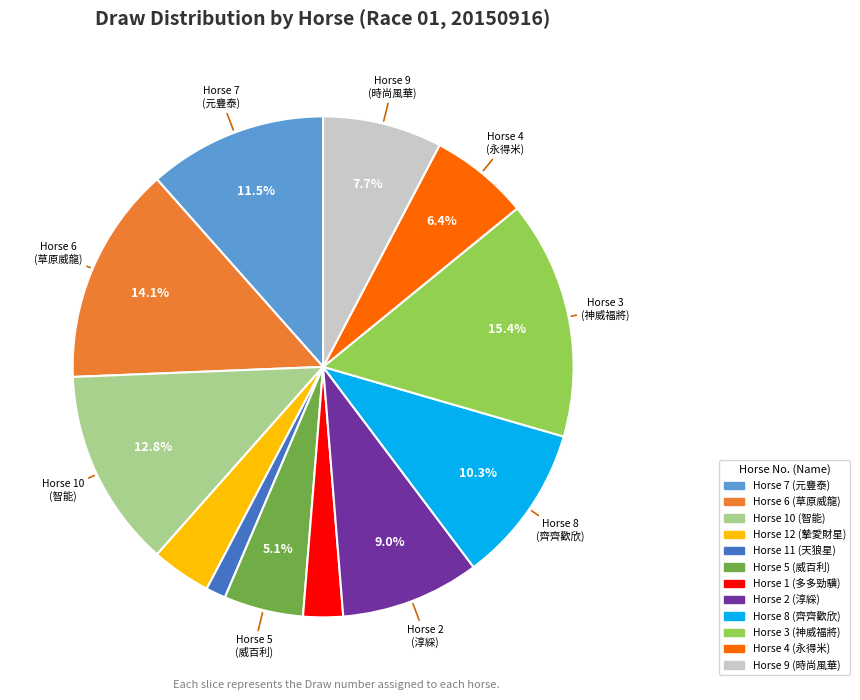

Is there a majority slice in this chart?

No